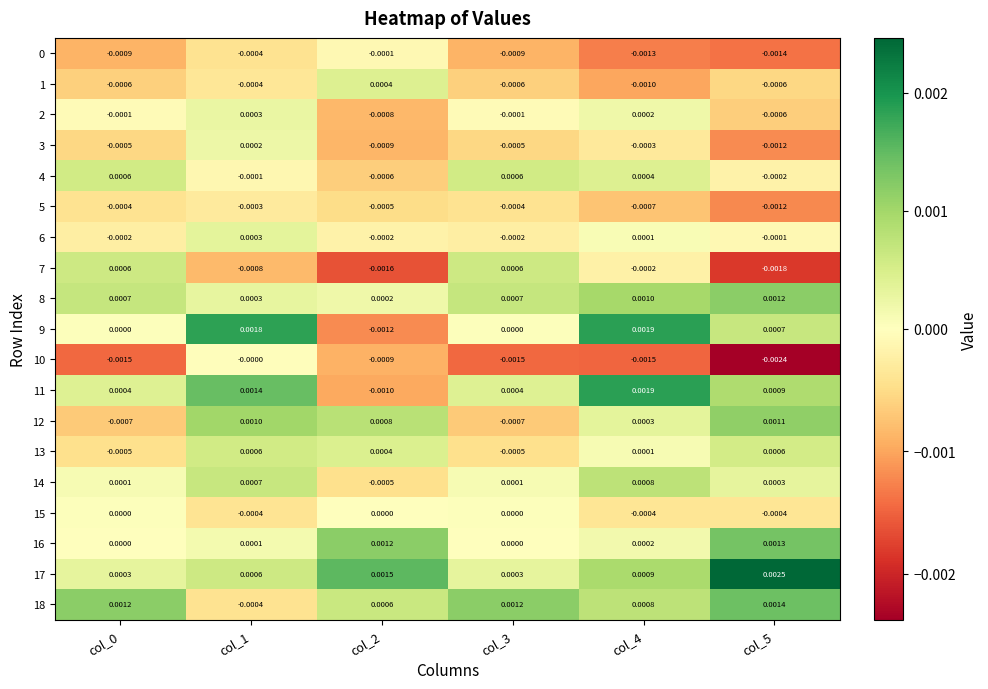

Is the value of 2 at col_5 greater than the value of 15 at col_4?

No